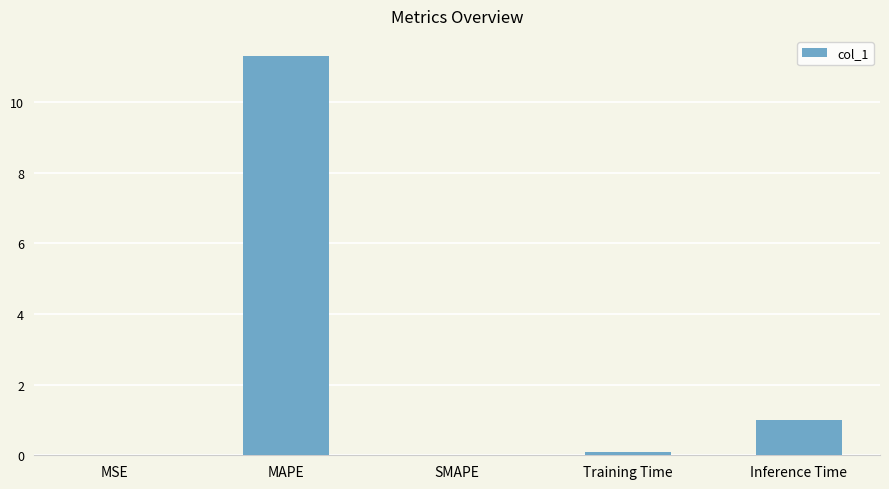

Where is the data nearest to the value 5?

Inference Time